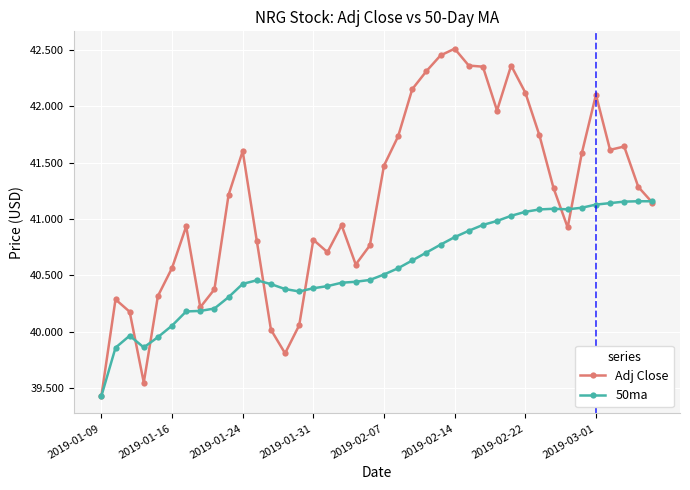

What is the smallest value displayed?

39.4